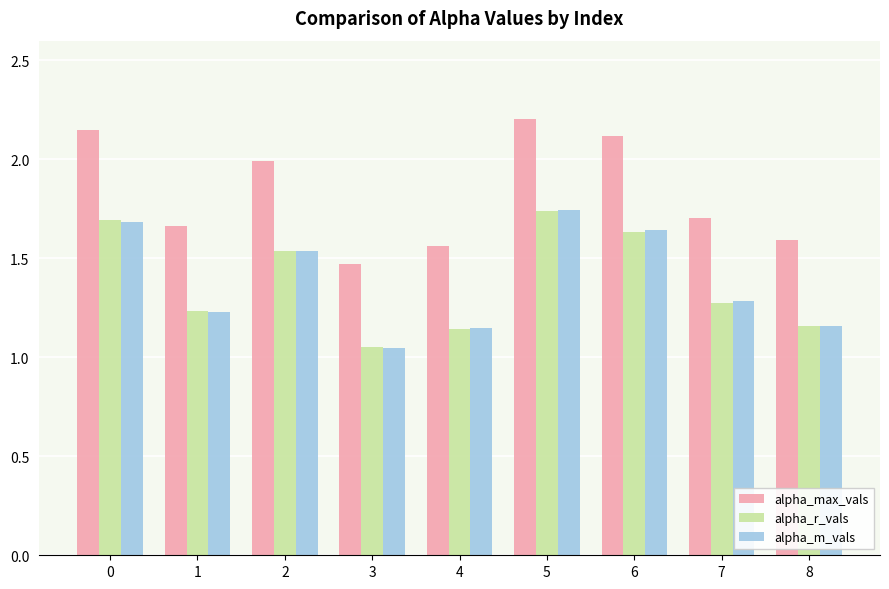

Count the number of data series in this chart.

3